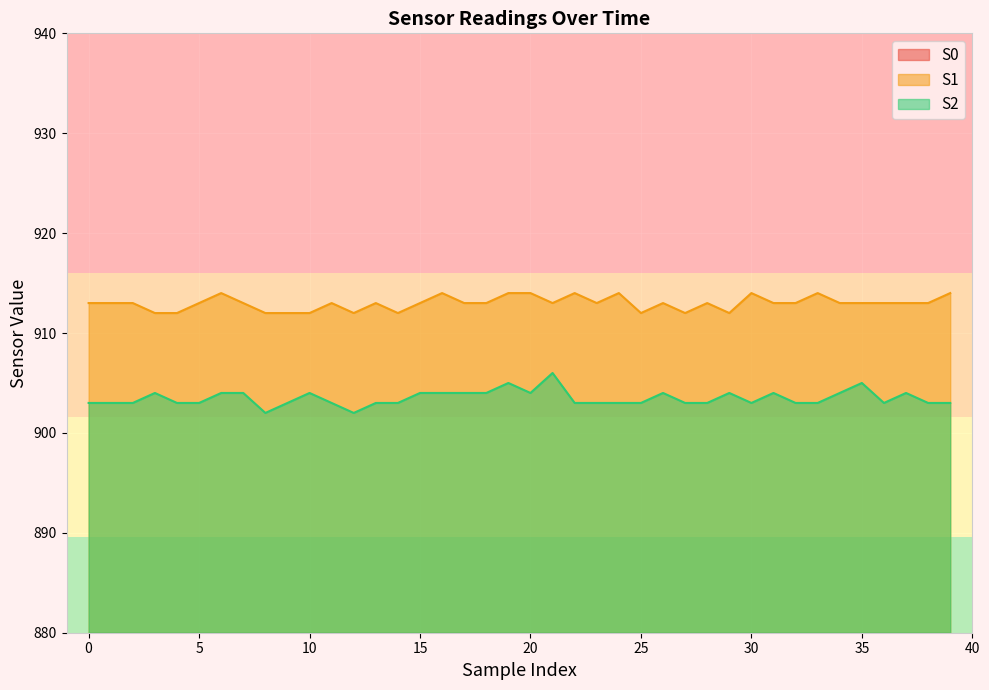

Is it true that S1 equals 232 at 32?

False